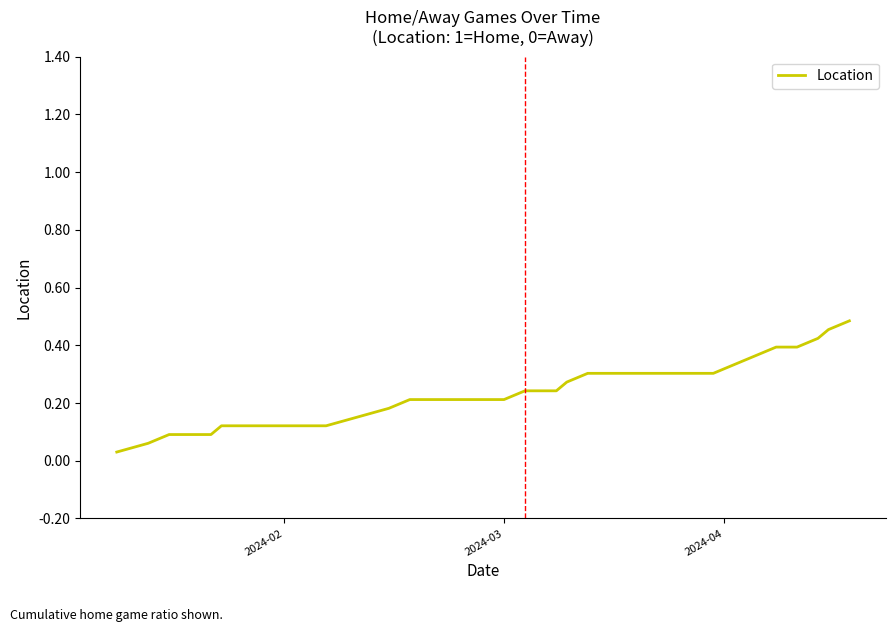

Is this an area chart (filled region under the line)?

No